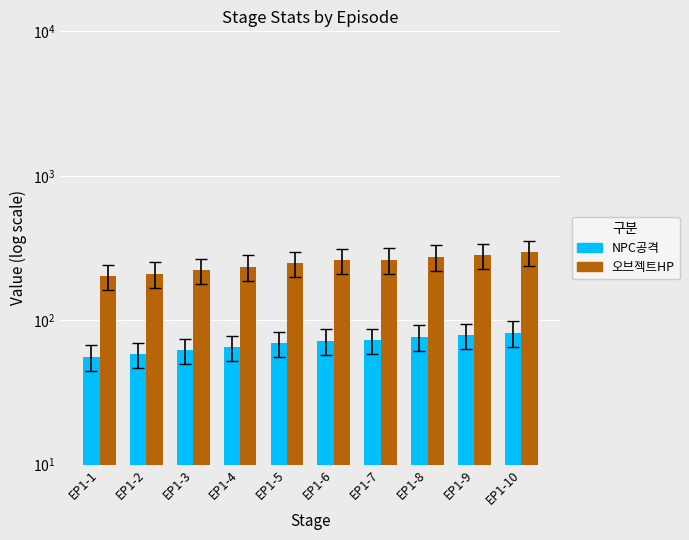

Which label corresponds to the largest value in the chart?

EP1-10